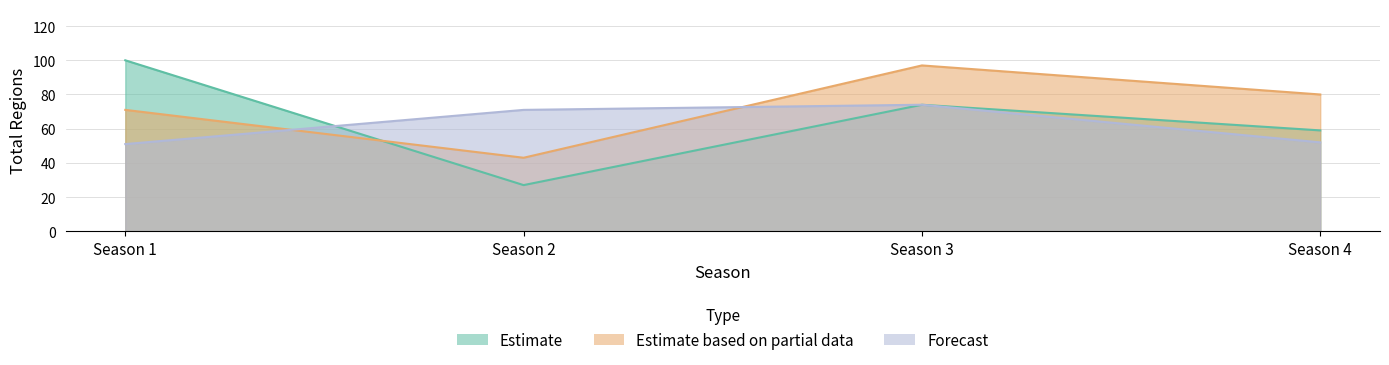

What value does the Forecast series have at Season 3, to the nearest 5?

75